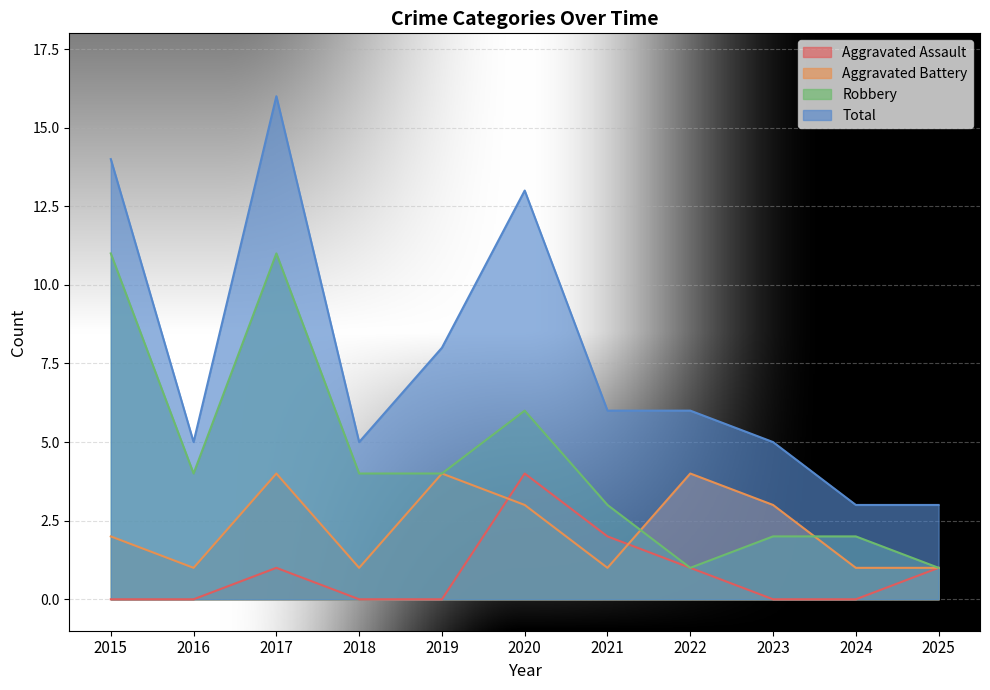

What is the total value across all series at 2015?

27